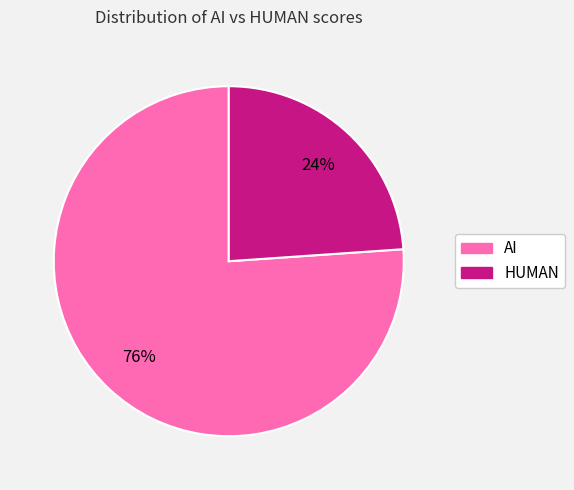

To the nearest percent, what is the average slice percentage?

50%